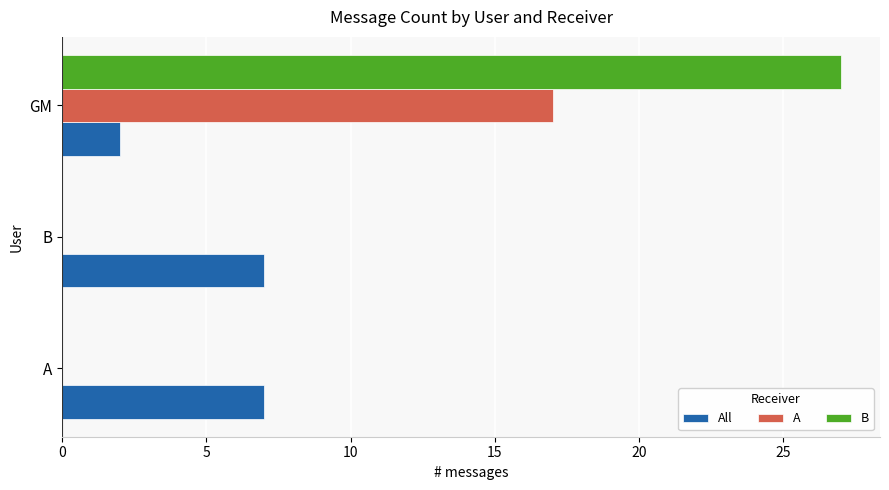

Which series has the largest total across all categories?

B